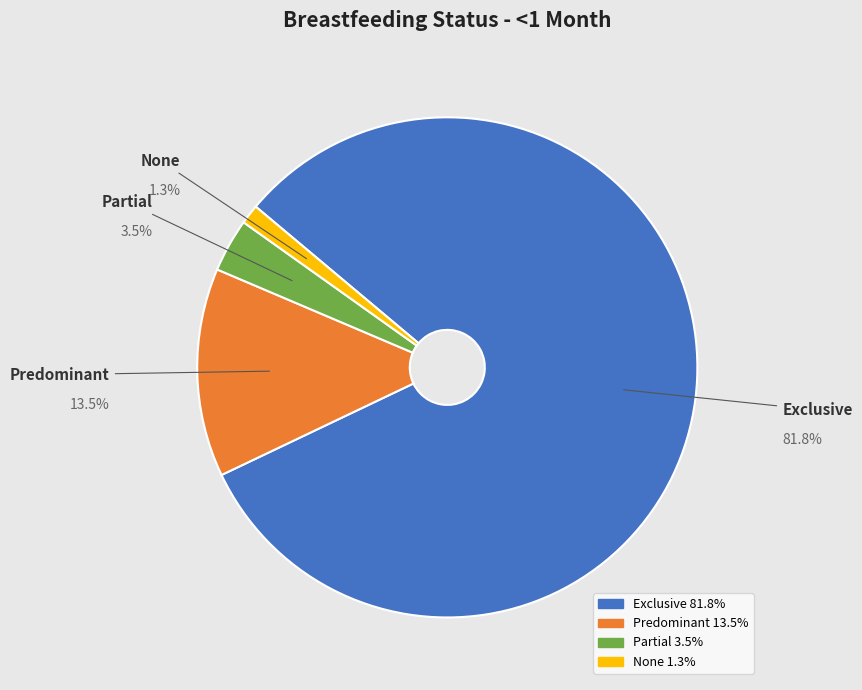

What is the majority slice?

Exclusive